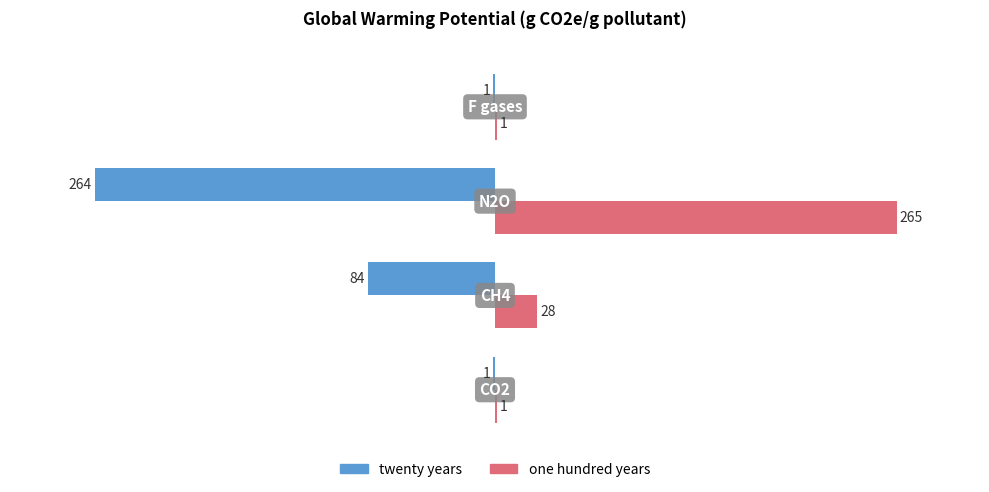

How many twenty years values are between -84 and -1?

3